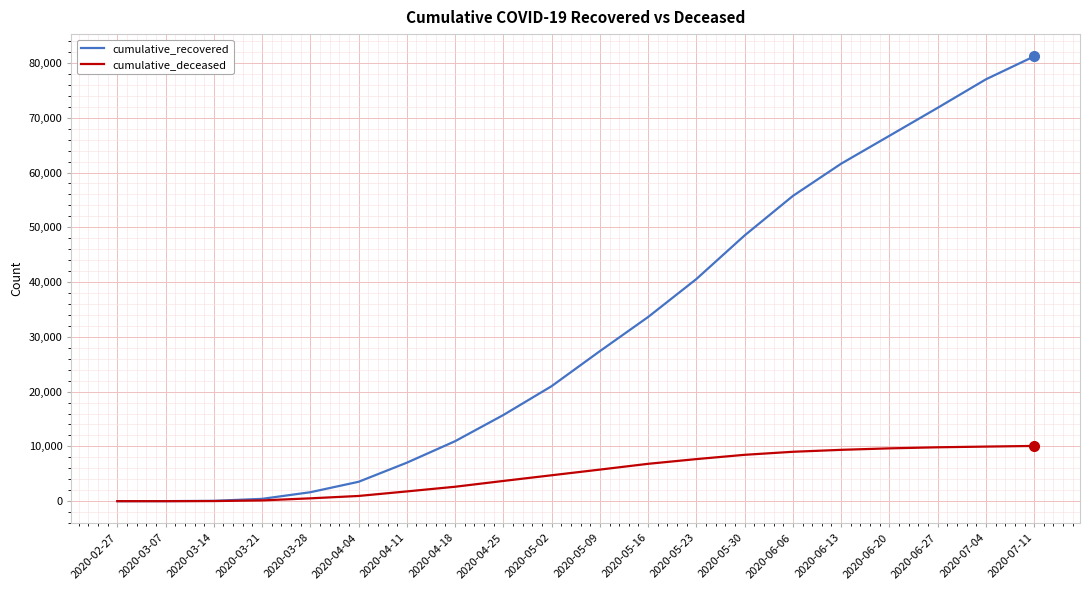

What is the difference between the maximum and second lowest values in the cumulative_recovered series?

81195